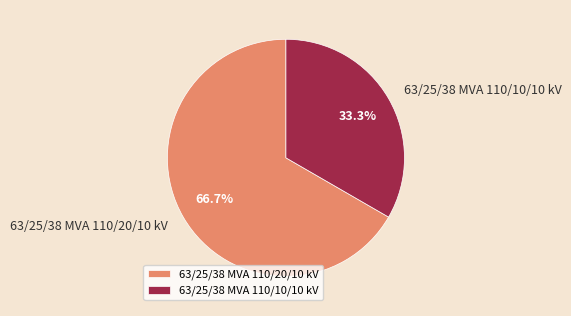

Count the number of slices in the pie.

2